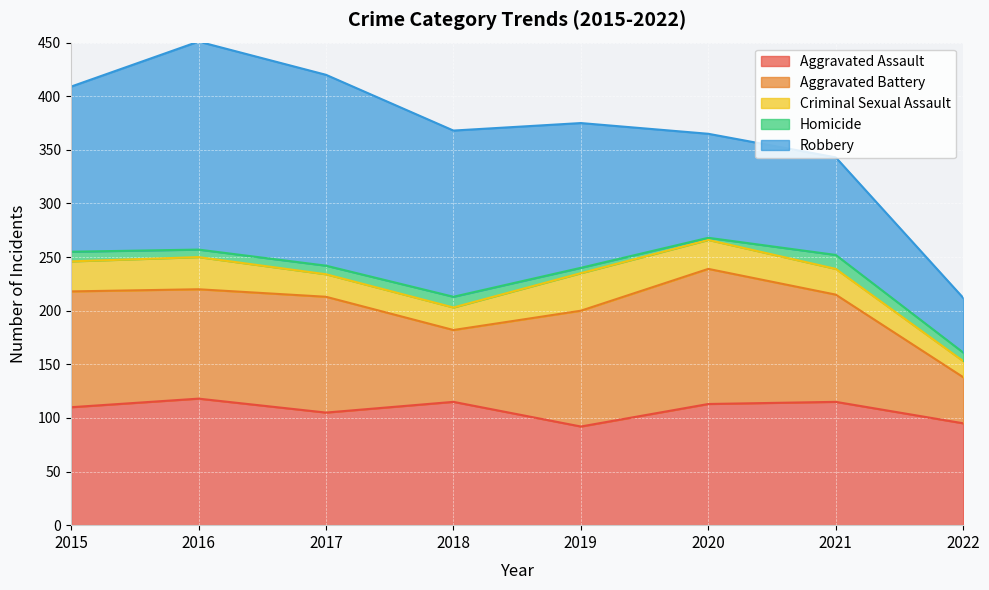

After their last crossing, which series has the higher values: Robbery or Aggravated Assault?

Aggravated Assault